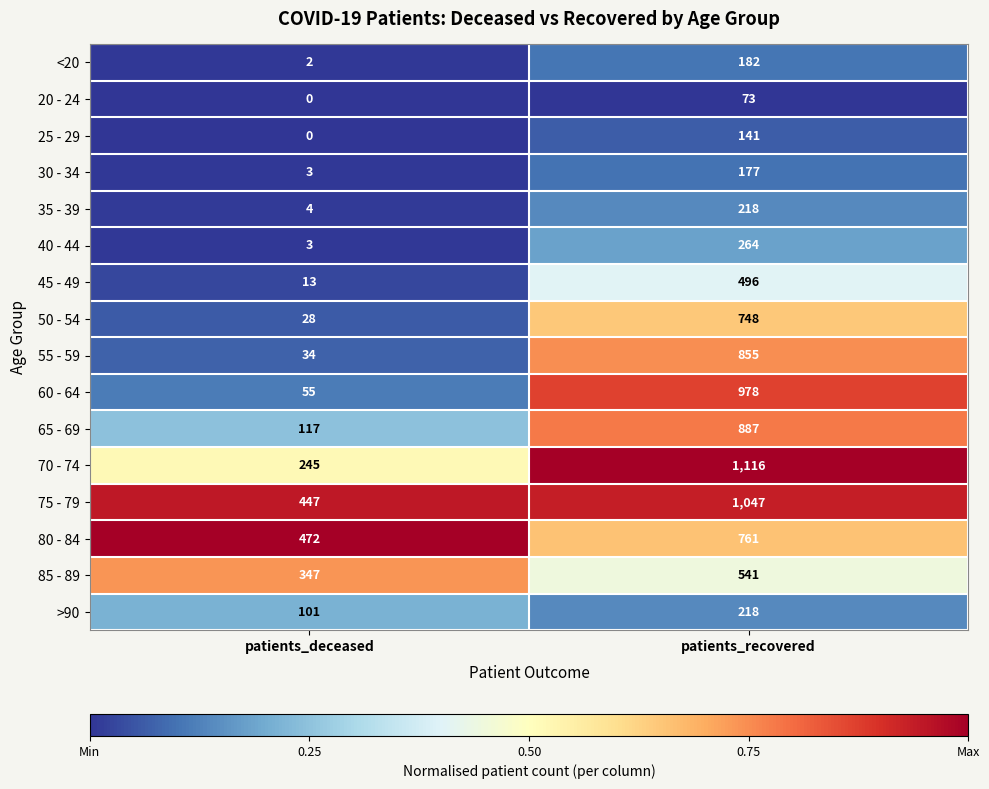

At which category is the sum across all series the highest?

patients_recovered